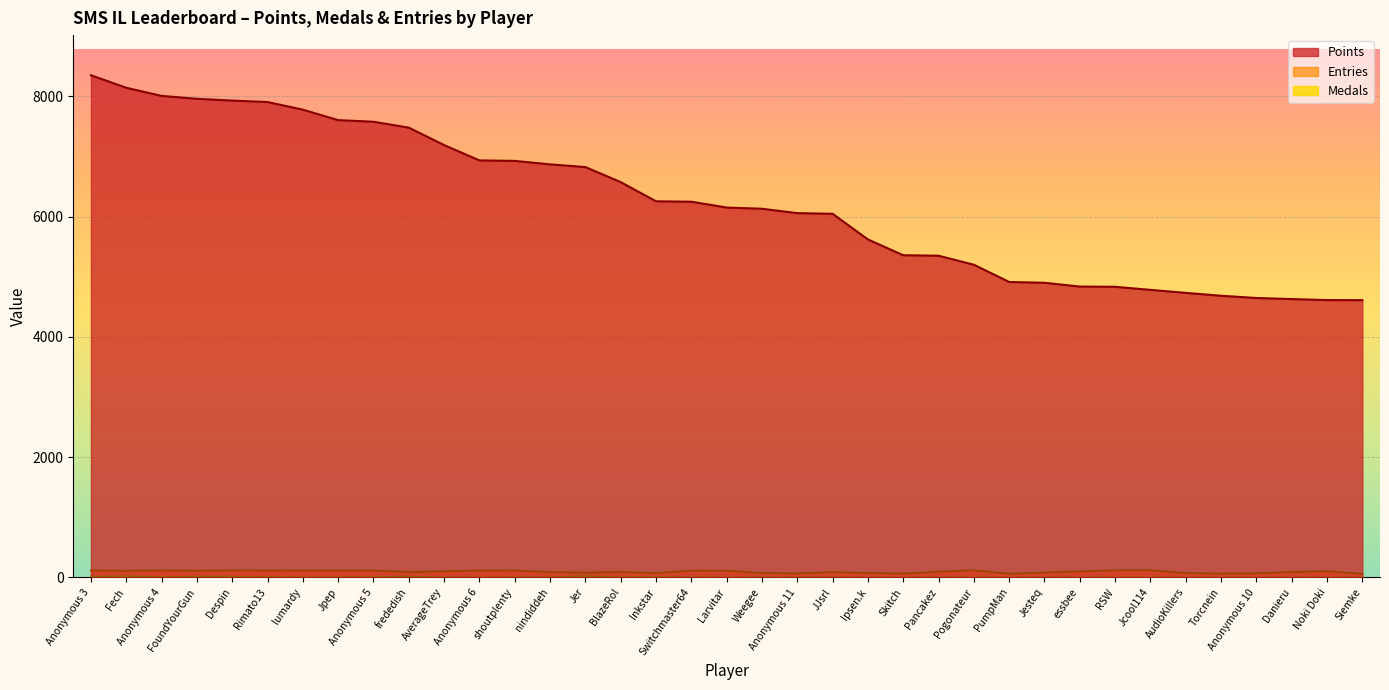

Which has a higher value, Ipsen.k or Weegee?

Weegee